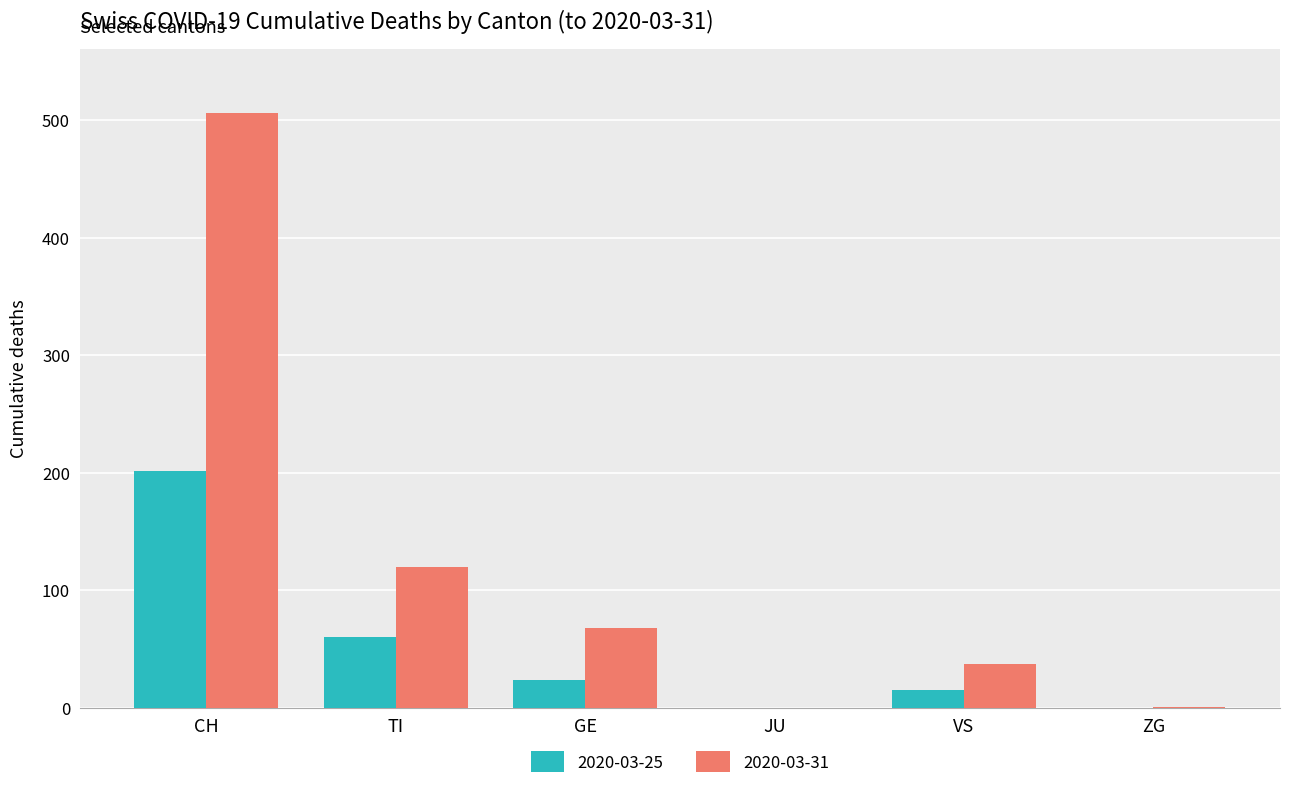

Is the value of 2020-03-31 at ZG greater than the value of 2020-03-25 at VS?

No